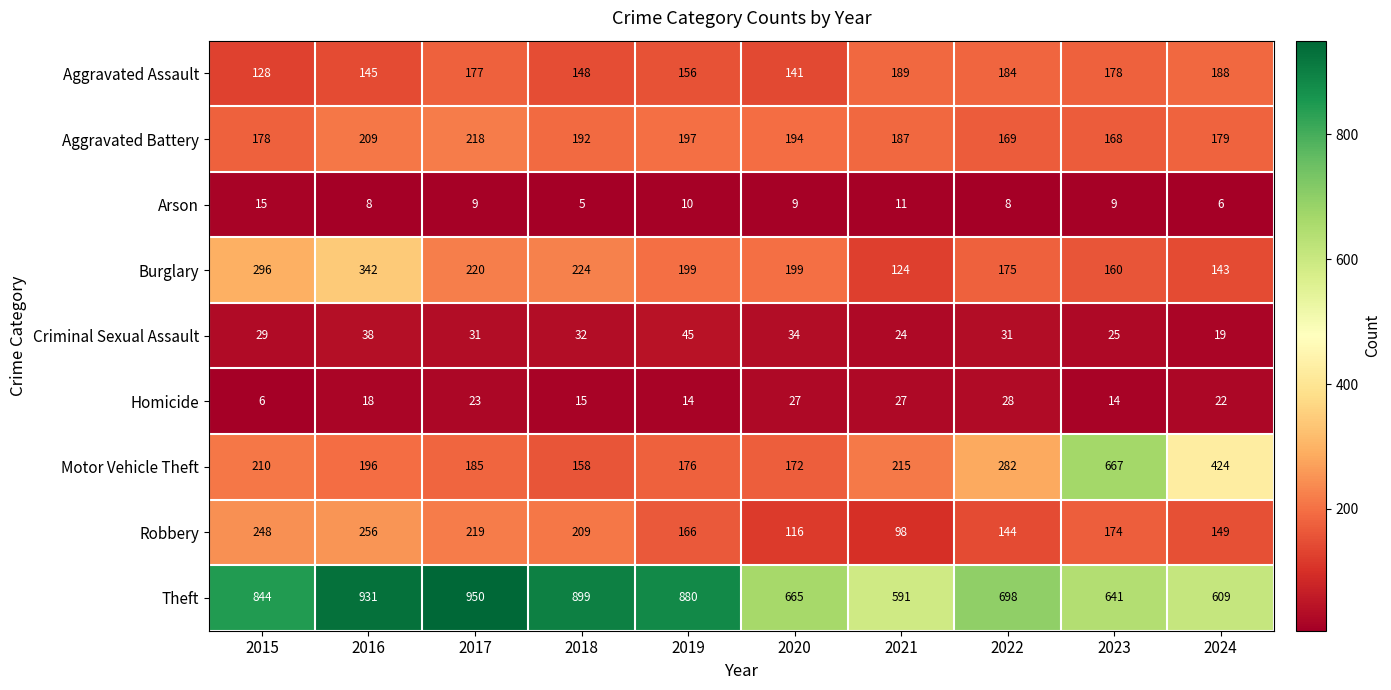

True or false: Motor Vehicle Theft has a value of 635 at 2024.

False